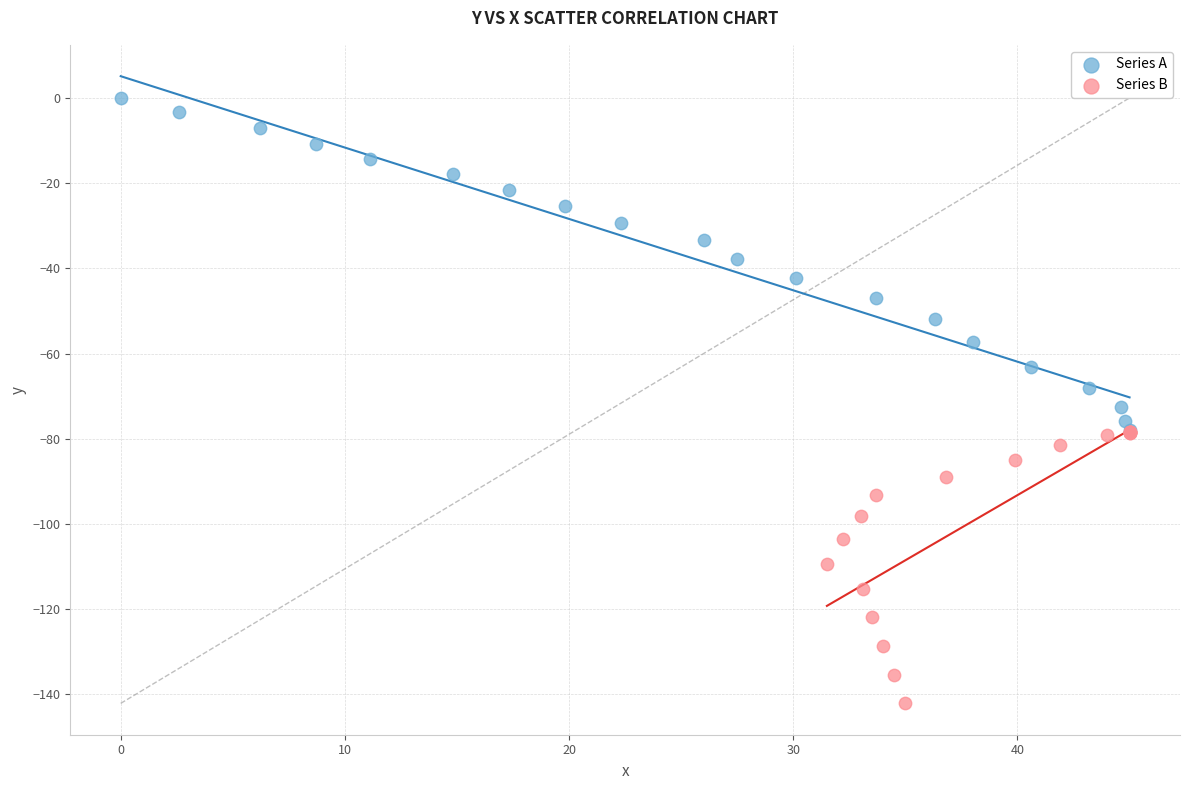

Which series reaches the minimum Y coordinate?

Series B